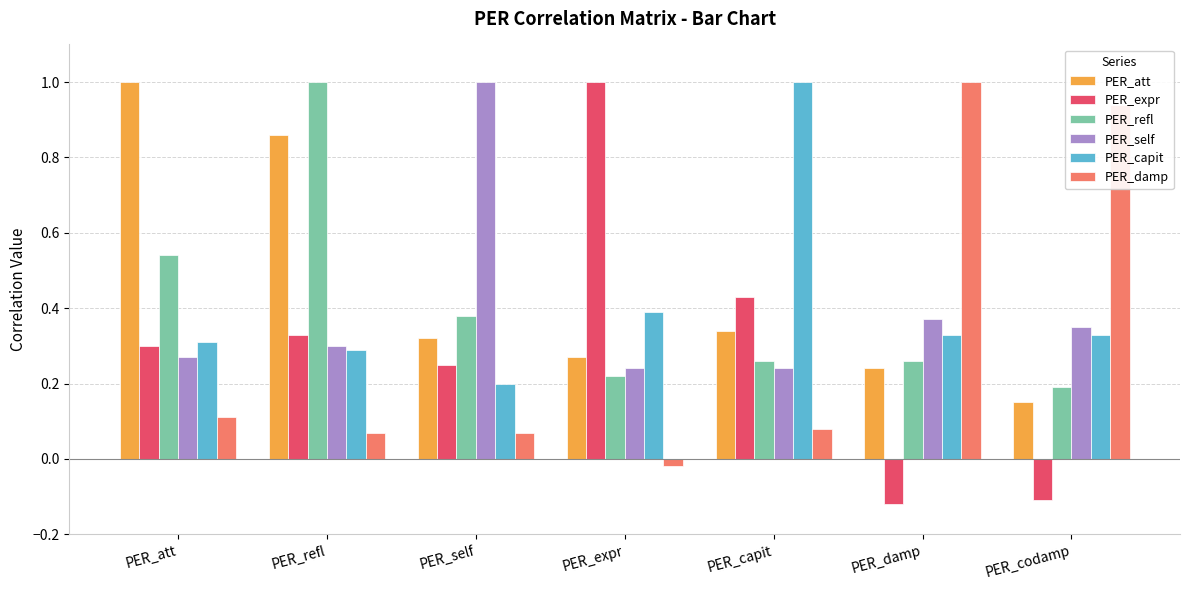

What is the greatest value displayed?

1.0